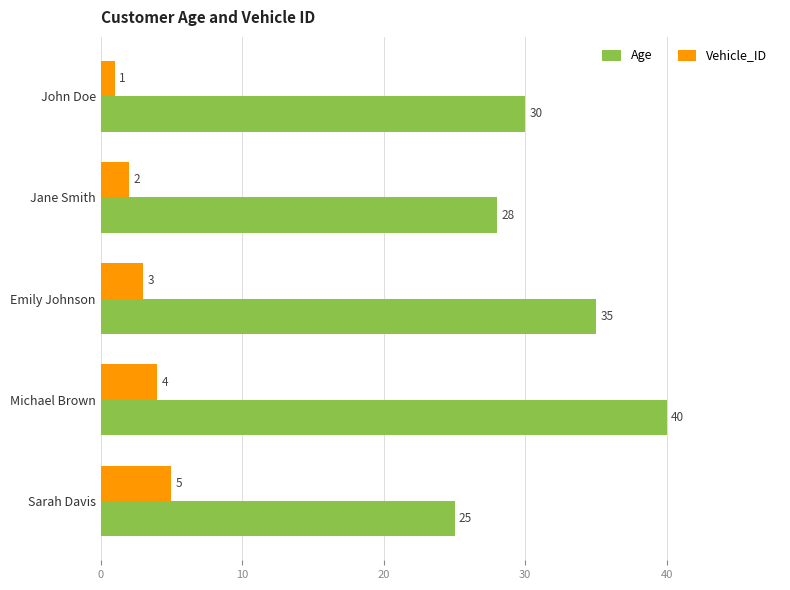

Is it true that Age equals 15 at John Doe?

False